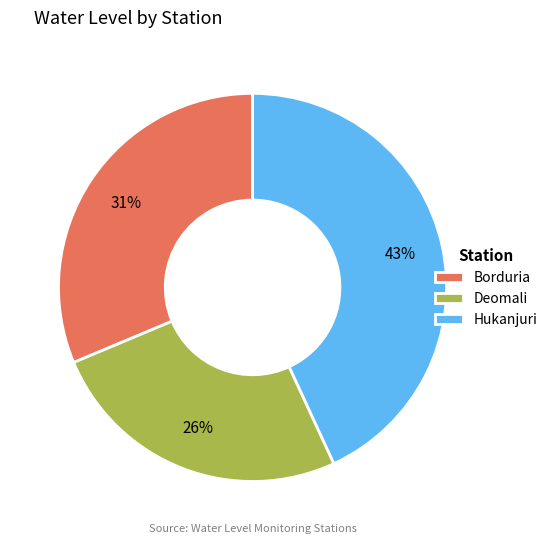

What percentage is the Deomali slice, to the nearest percent?

26%